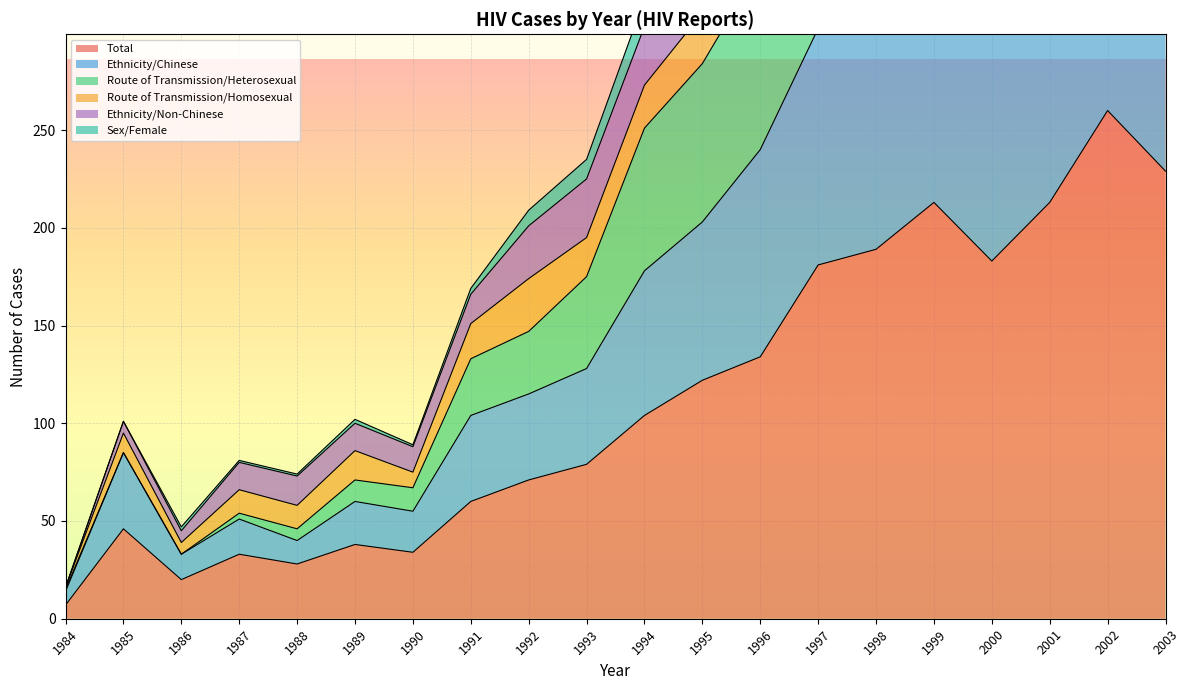

At how many categories does at least one series exceed 48?

18